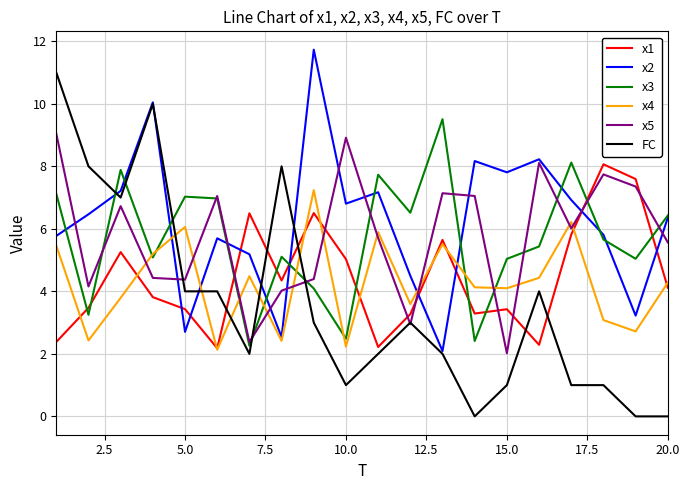

After their last crossing, which series has the higher values: x1 or x2?

x2